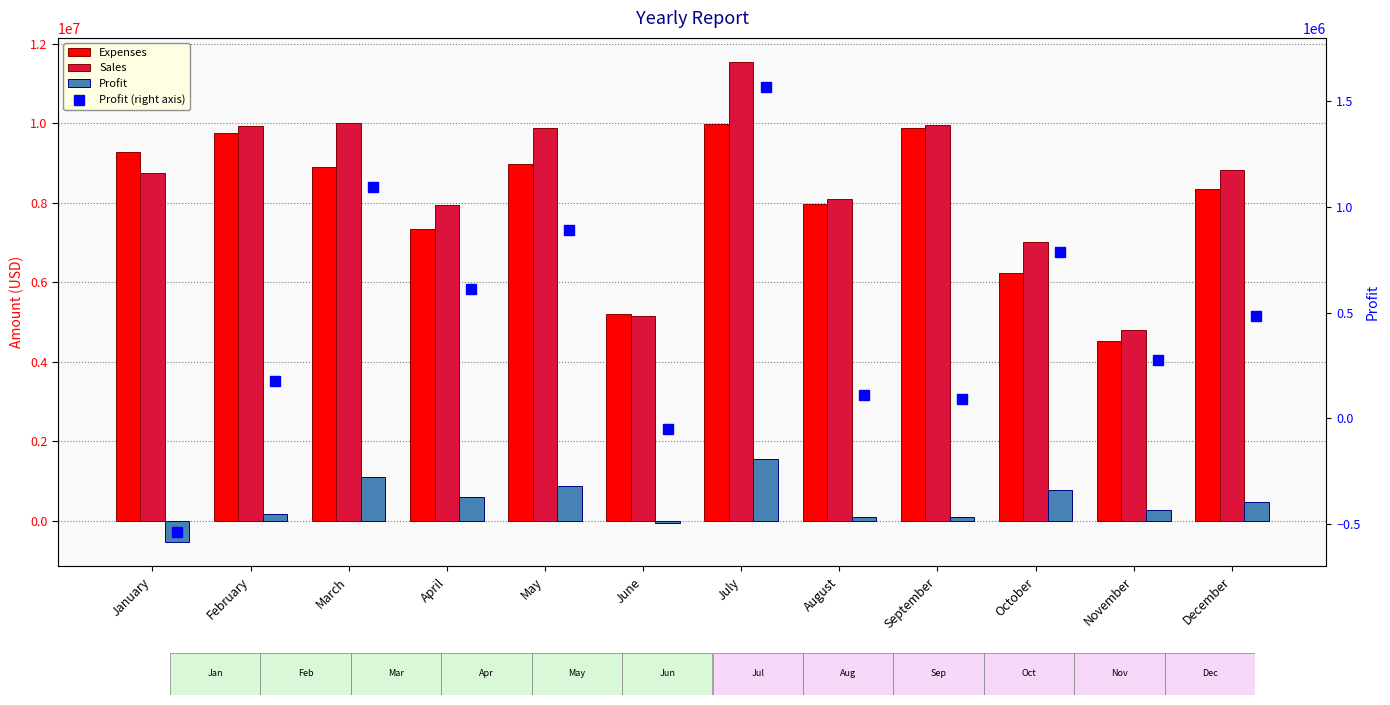

What is the sum of all Profit (right axis) values?

5502200